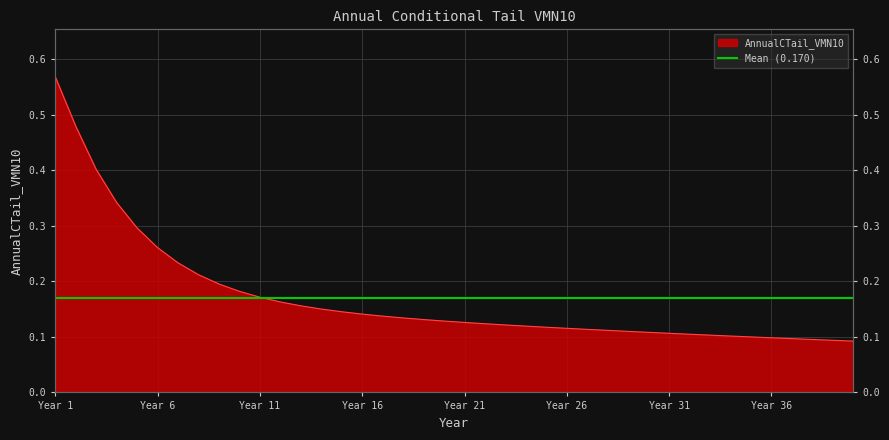

What is the value of the 31st point from the left?

0.1